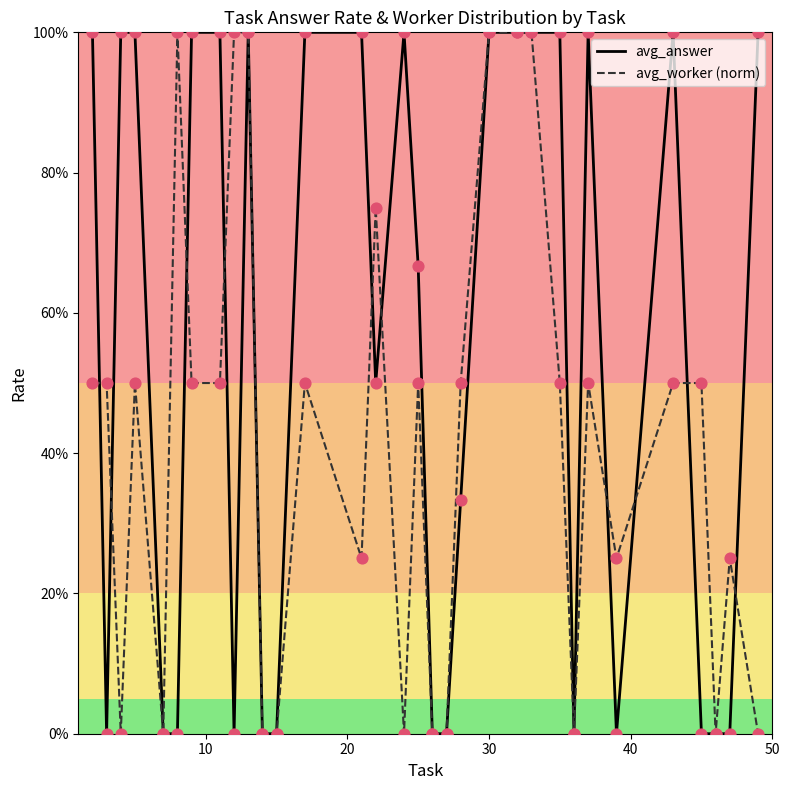

Which series has the largest total across all categories?

avg_answer